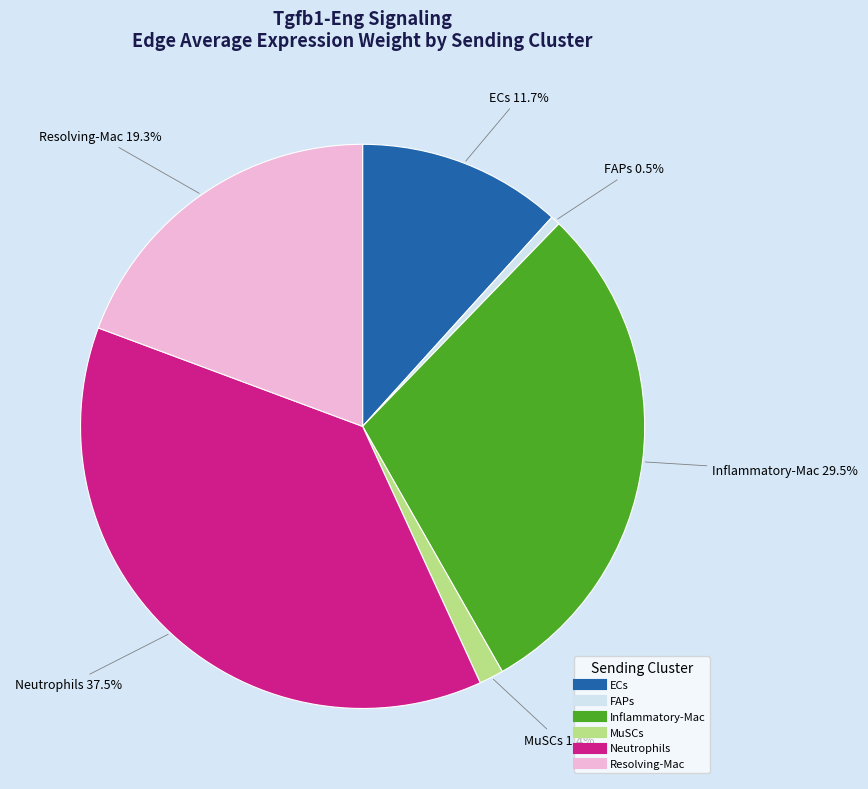

What percentage do MuSCs and Resolving-Mac together represent?

20.7%